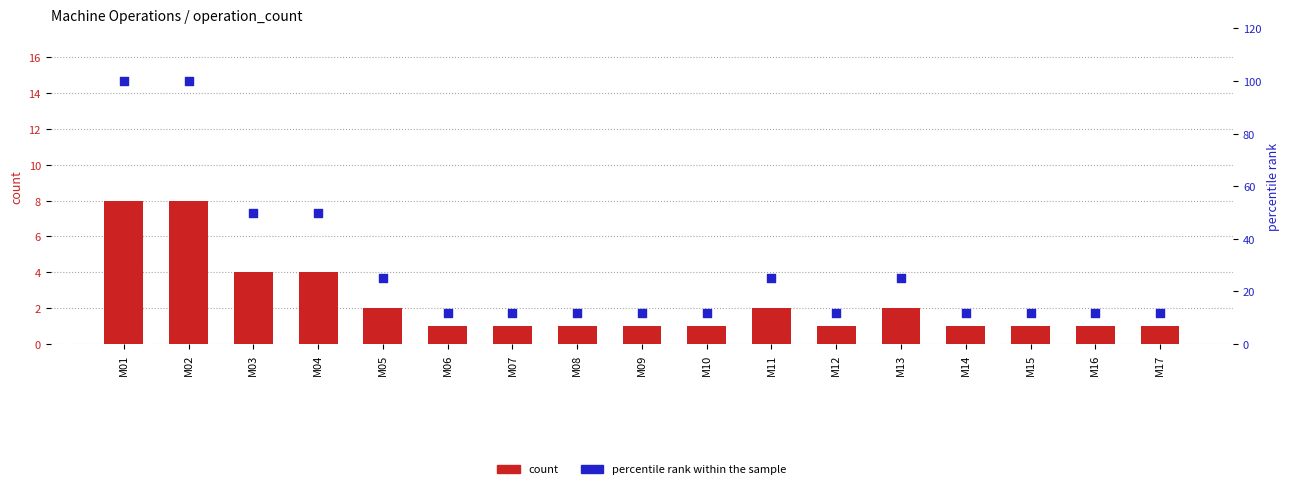

At how many categories does at least one series exceed 98?

2